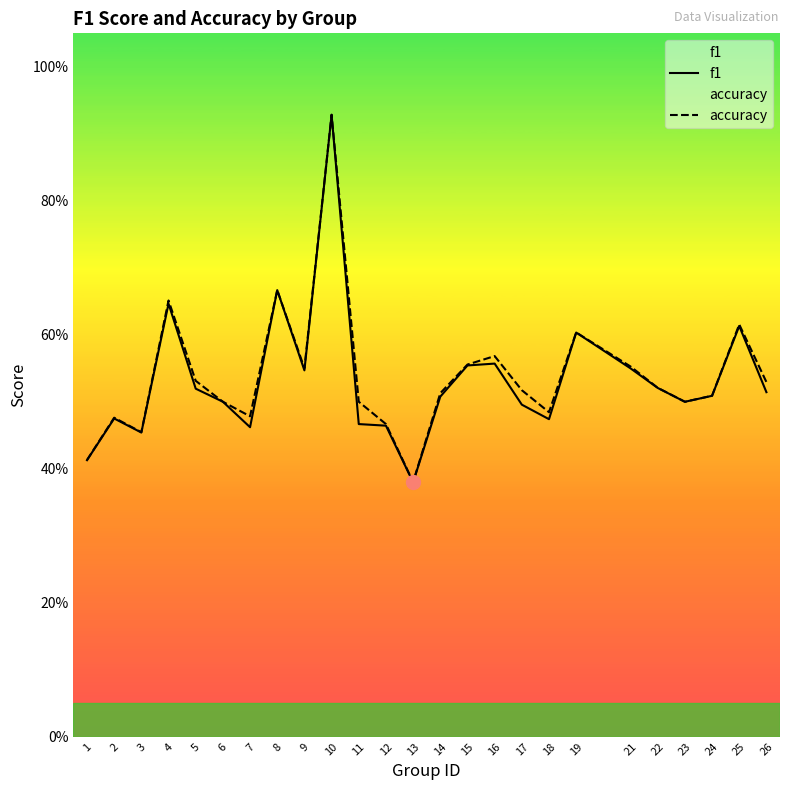

True or false: f1 has more than 2 points higher than both neighbors.

True